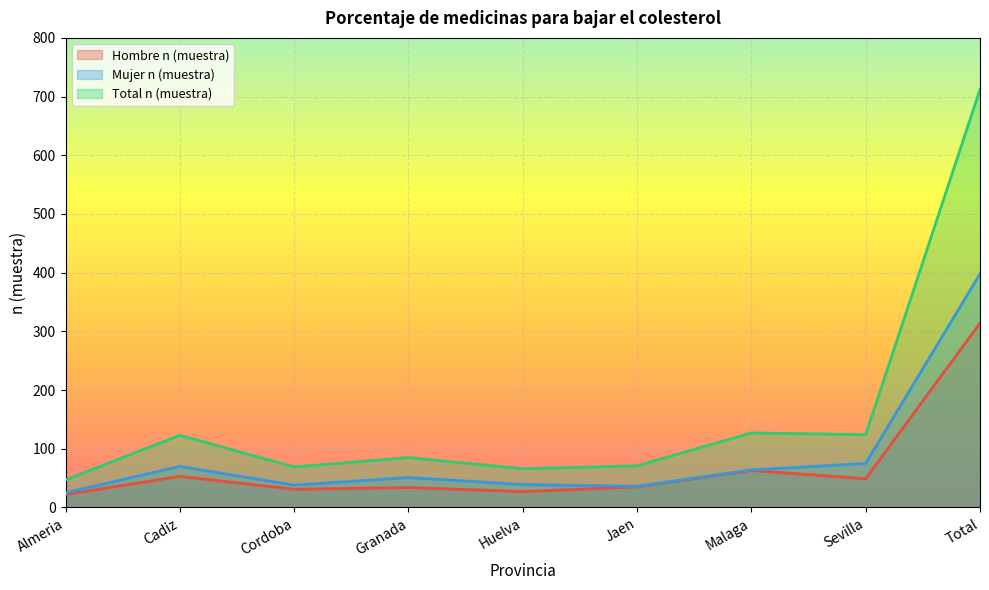

True or false: Total n (muestra) and Mujer n (muestra) intersect in this chart.

False